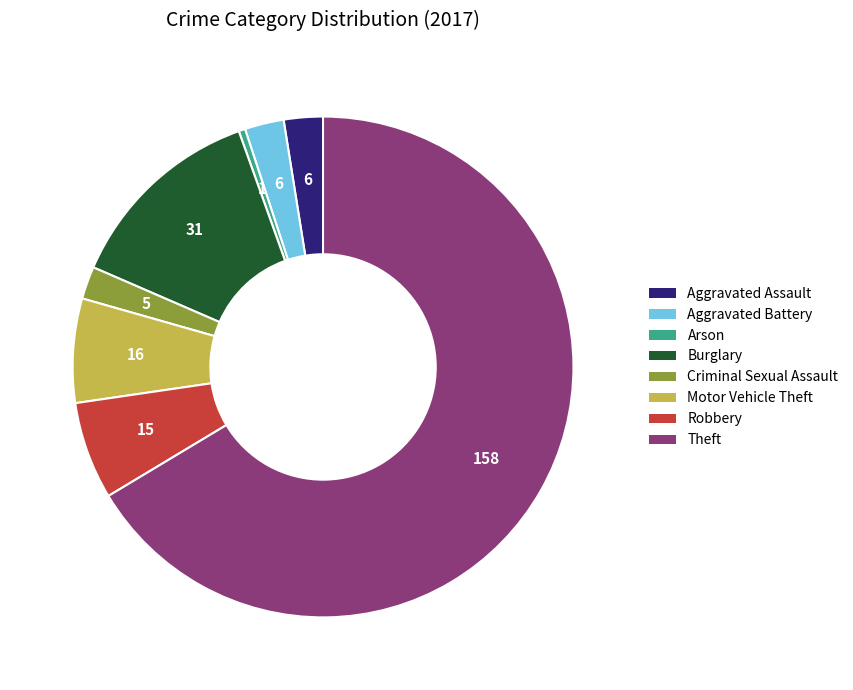

Which slice is the smallest?

Arson